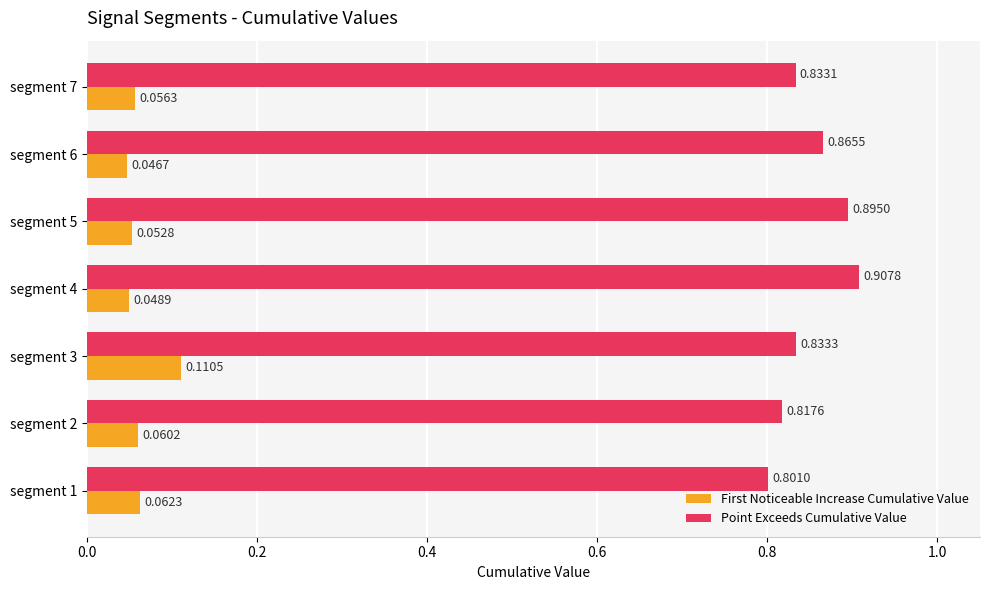

Which series changed the most between segment 1 and segment 4?

Point Exceeds Cumulative Value